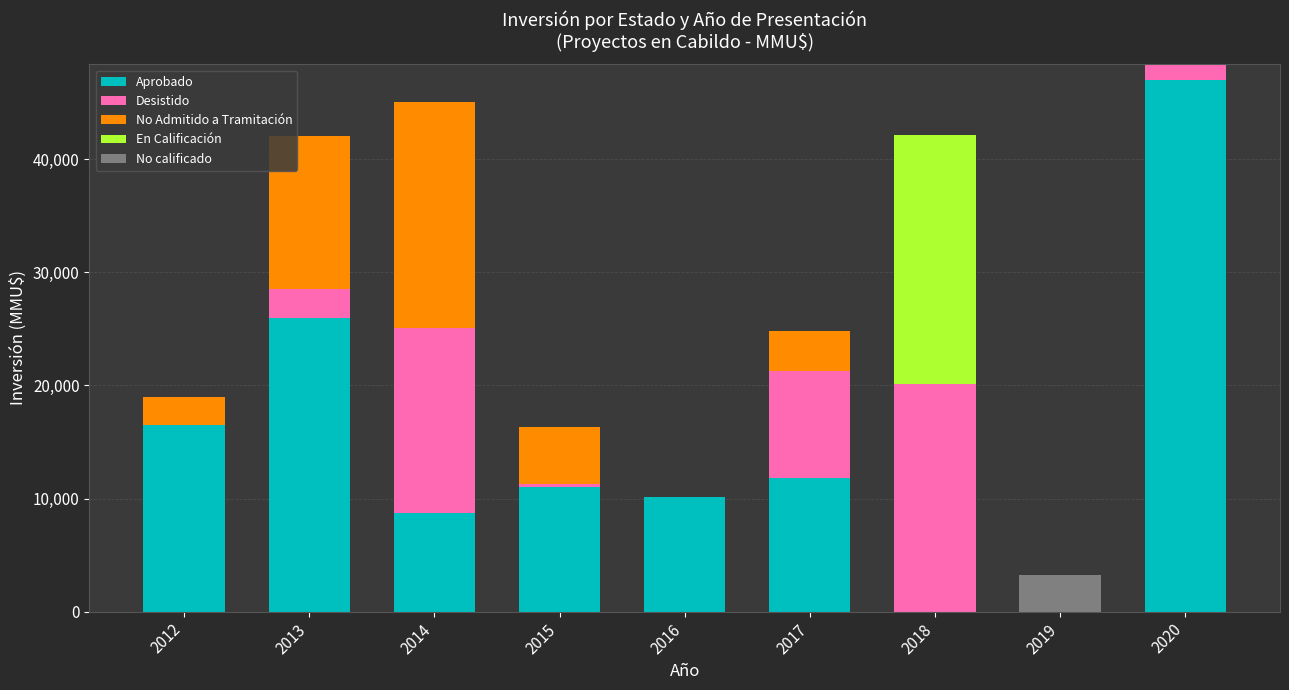

The Aprobado series shows 84221 at 2020. True or false?

False